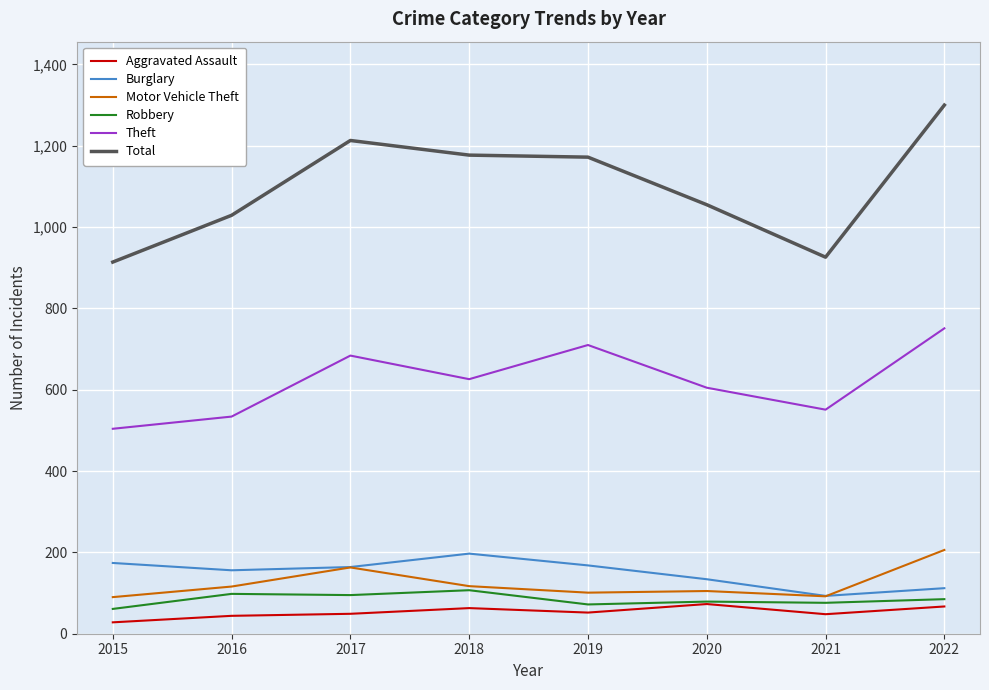

The value of Total at 2016 is 402. True or false?

False